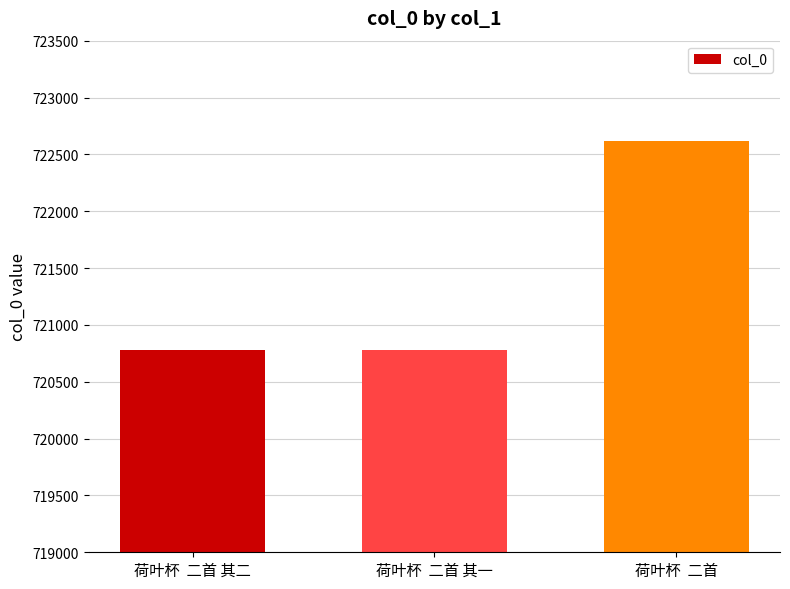

Which has a higher value, 荷叶杯  二首 其一 or 荷叶杯  二首?

荷叶杯  二首